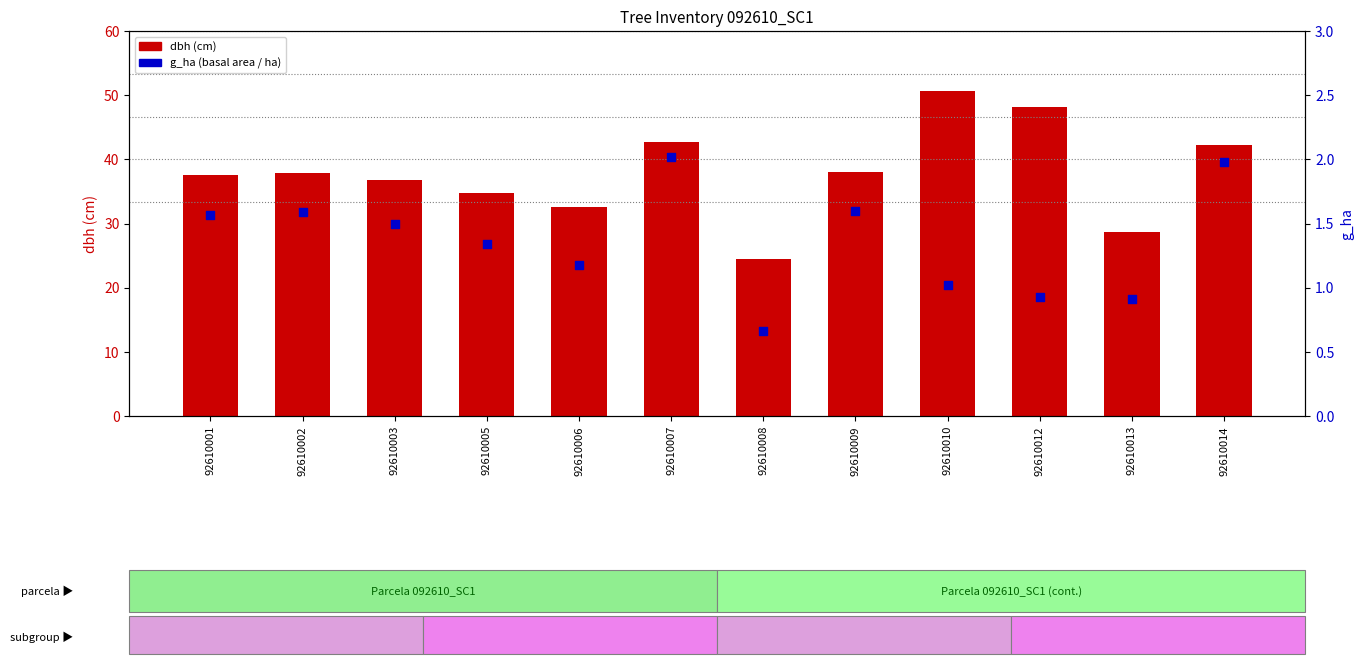

What are all the series names shown in the legend?

dbh, g_ha